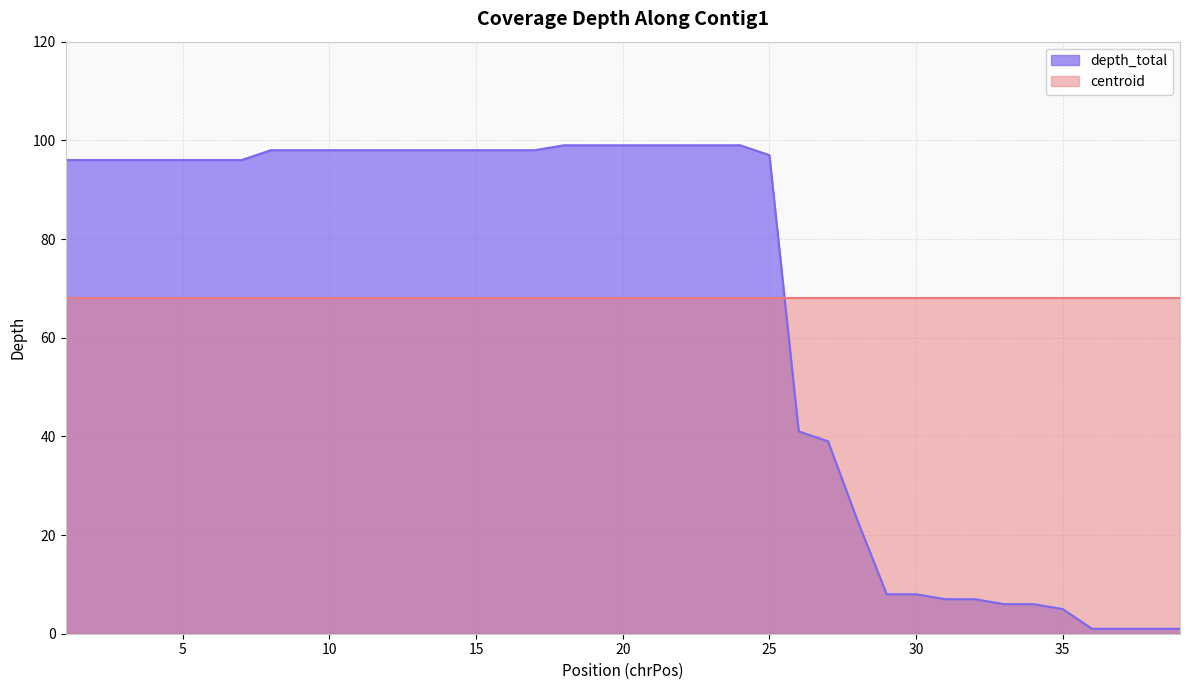

Reading right to left, list all the values displayed in this chart.

39=1	38=1	37=1	36=1	35=5	34=6	33=6	32=7	31=7	30=8	29=8	28=23	27=39	26=41	25=97	24=99	23=99	22=99	21=99	20=99	19=99	18=99	17=98	16=98	15=98	14=98	13=98	12=98	11=98	10=98	9=98	8=98	7=96	6=96	5=96	4=96	3=96	2=96	1=96